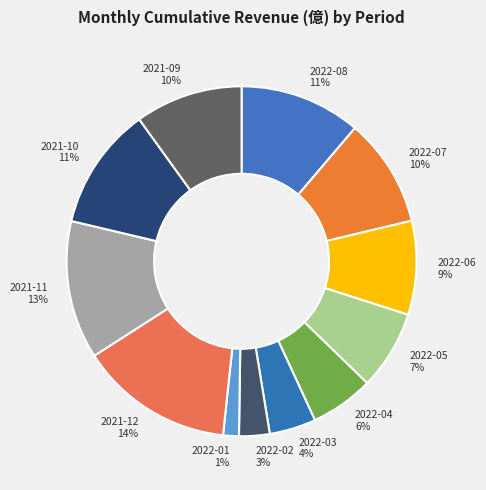

Which slice is the largest?

2021-12